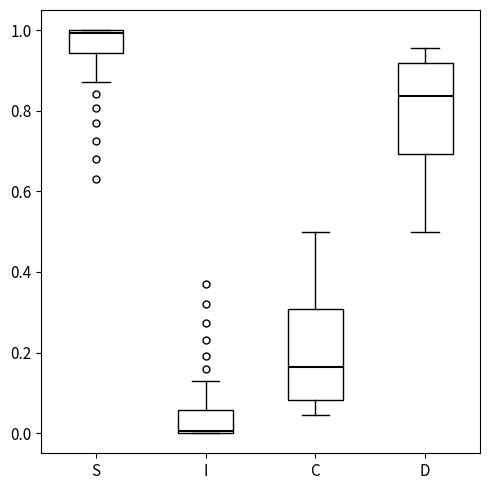

Where is the lower edge of the box for I on the y-axis? The values are not printed on the chart, so give them approximately, as read against the axis.

0.00